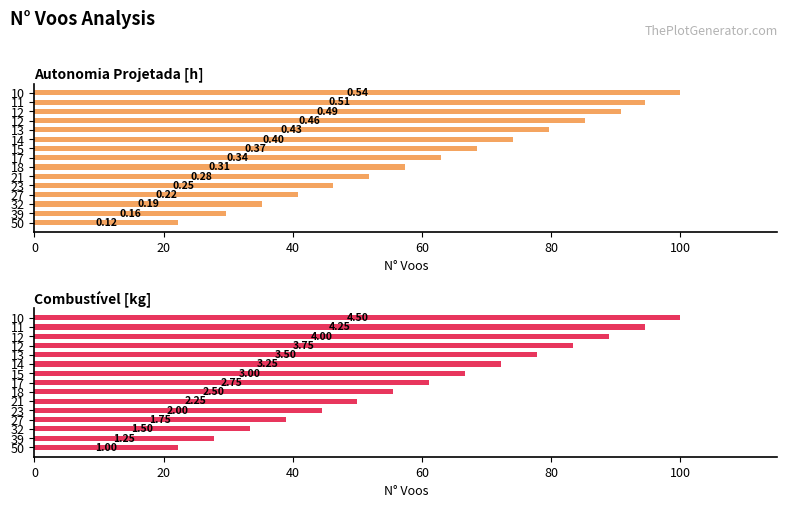

Count the number of data series in this chart.

2